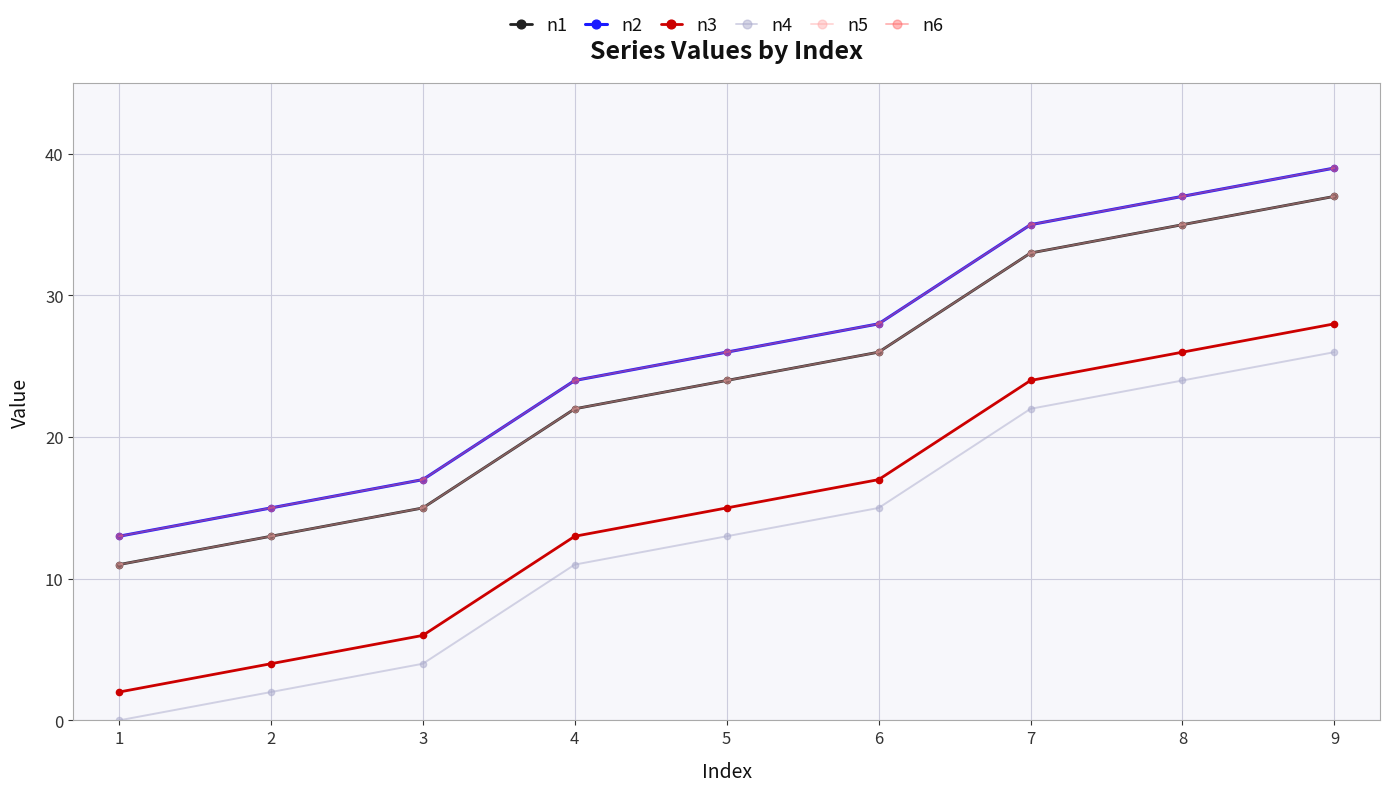

True or false: n2 and n3 intersect in this chart.

False